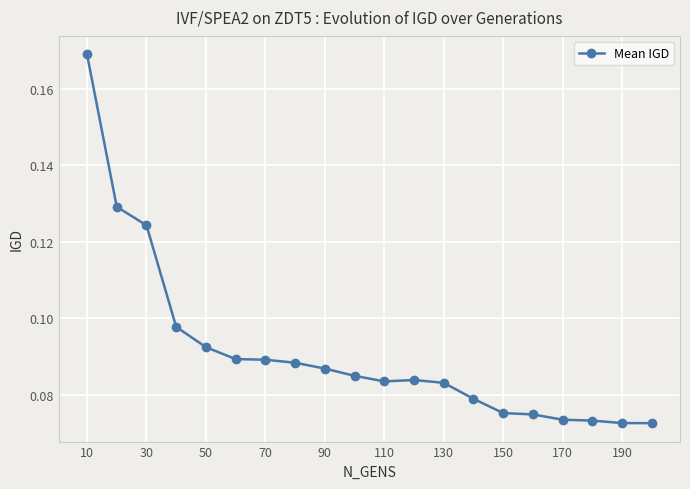

True or false: there are more than 0 points higher than both neighbors.

True